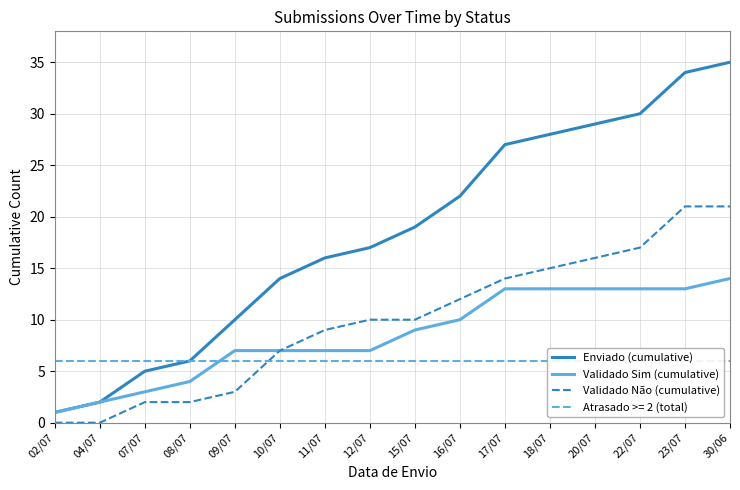

At how many categories does at least one series exceed 5?

13